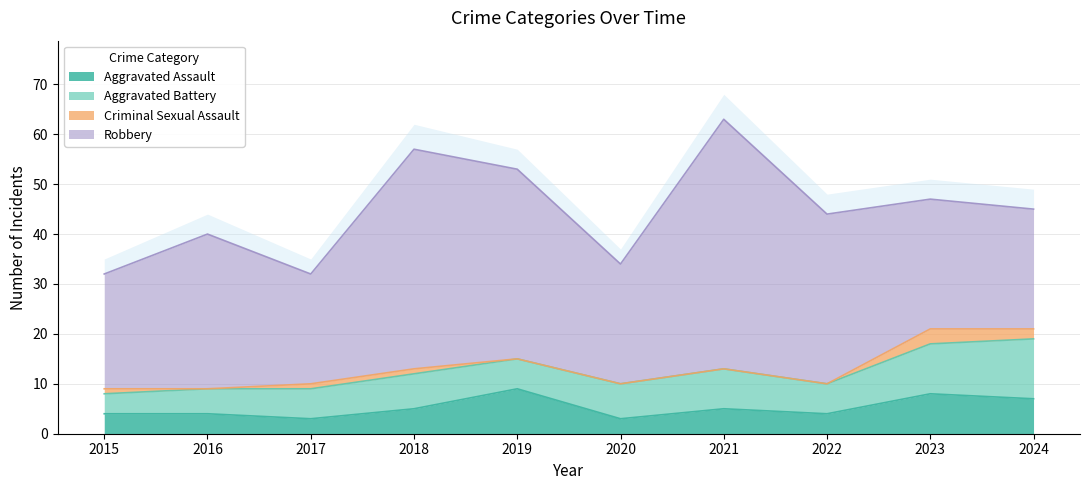

After their last crossing, which series has the higher values: Aggravated Assault or Aggravated Battery?

Aggravated Battery